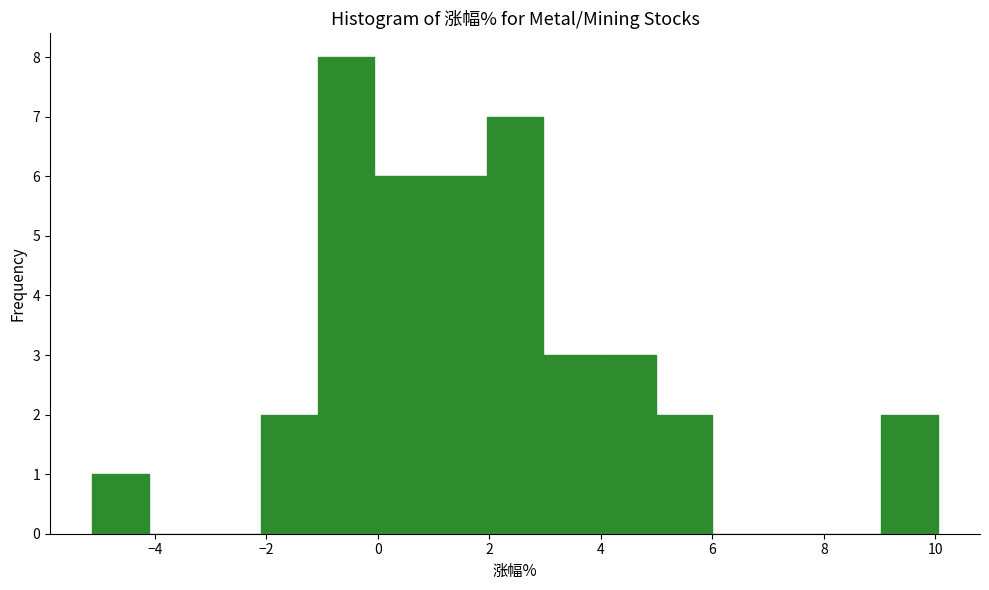

Reading left to right, list every bar in this chart as the range it spans on the x-axis followed by its height. Neither the bar edges nor the heights are printed on the chart, so give them approximately, as read against the axes.

-5.2 to -4.2: 1
-4.2 to -3.0: 0
-3.0 to -2.0: 0
-2.0 to -1.0: 2
-1.0 to 0.0: 8
0.0 to 1.0: 6
1.0 to 2.0: 6
2.0 to 3.0: 7
3.0 to 4.0: 3
4.0 to 5.0: 3
5.0 to 6.0: 2
6.0 to 7.0: 0
7.0 to 8.0: 0
8.0 to 9.0: 0
9.0 to 10.0: 2